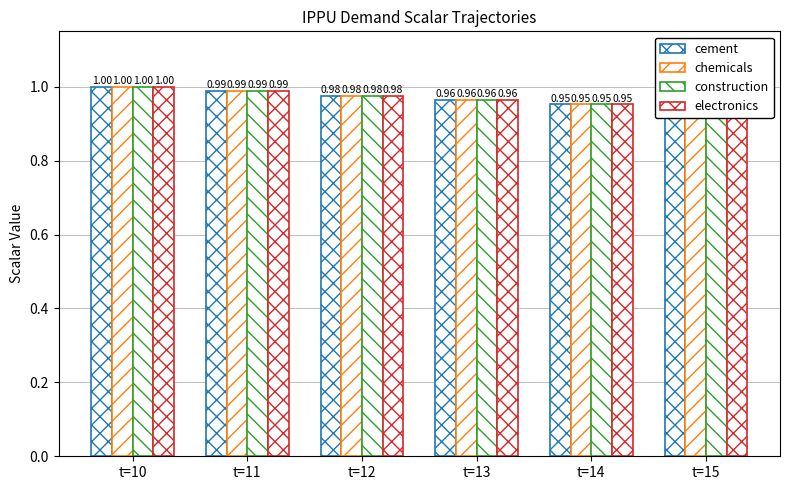

Count the number of categories in the chart.

6